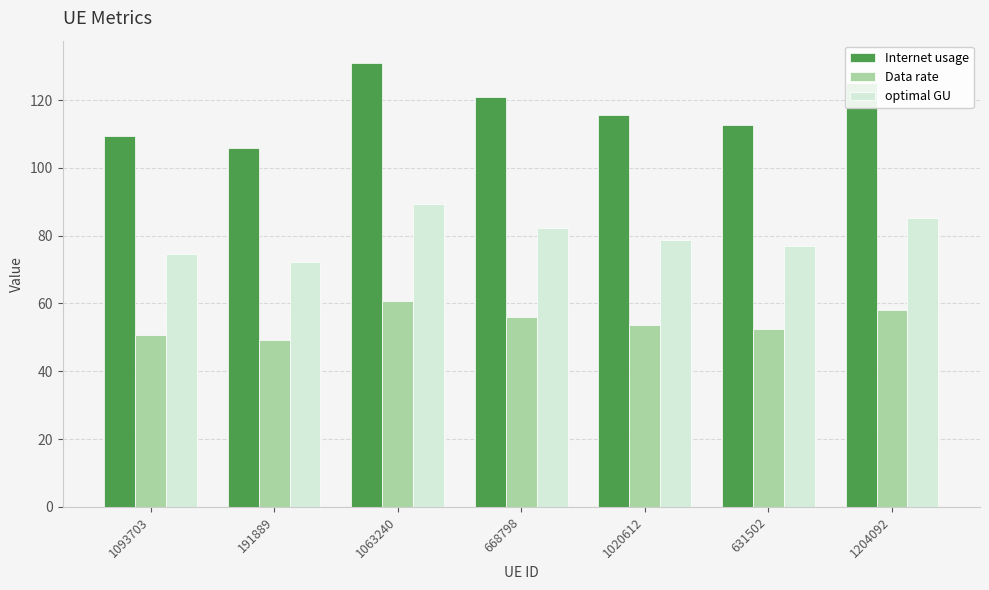

What position from the right is 1063240?

5